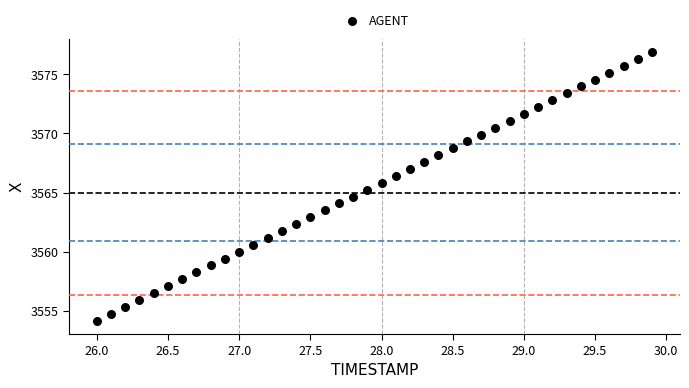

What is the range of X values (max minus min)?

3.9